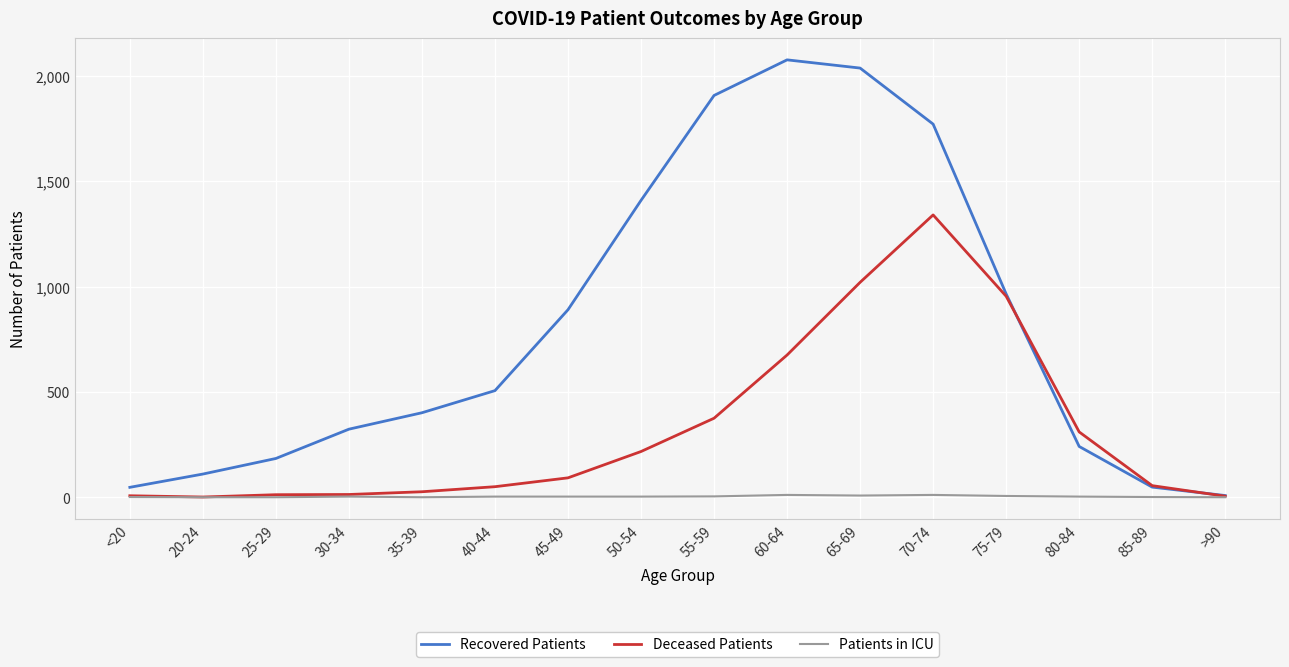

In Recovered Patients, how many points are higher than both neighbors (excluding endpoints)?

1